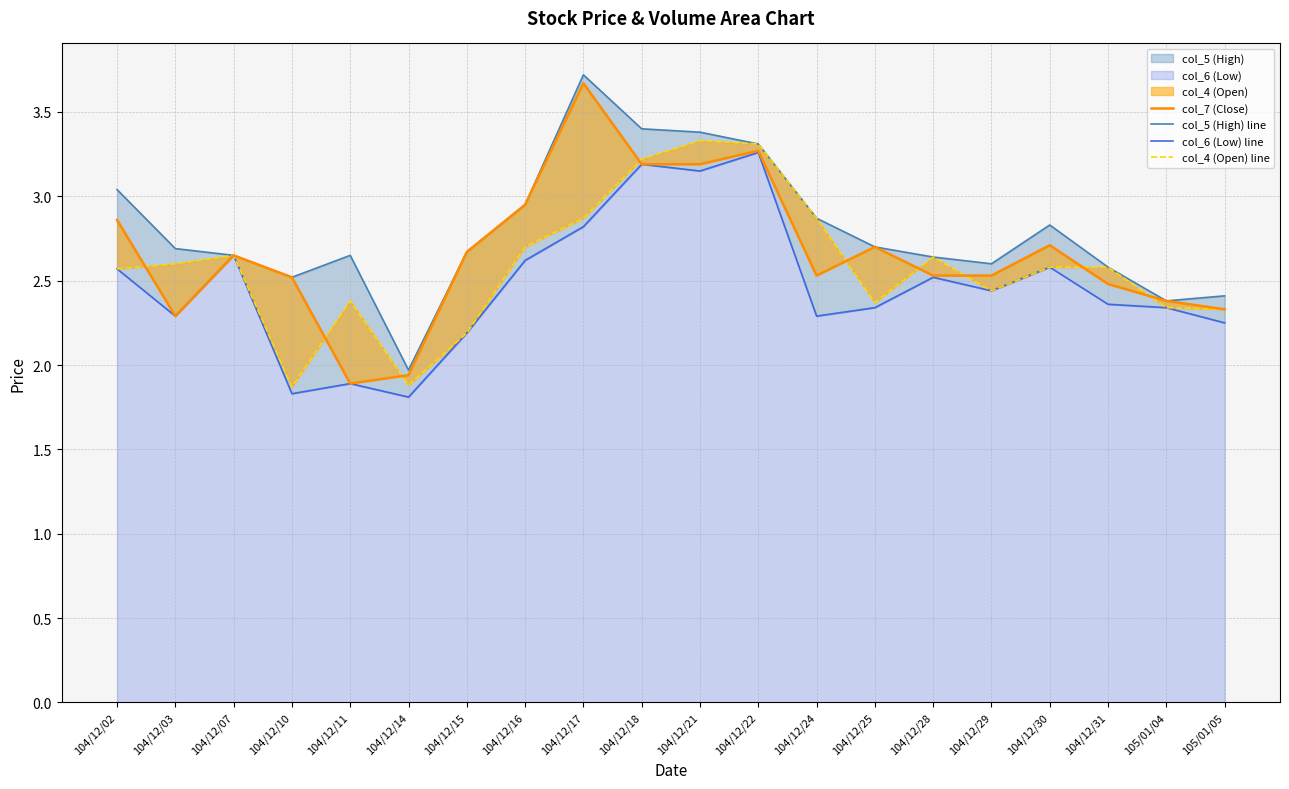

What is the sum of all col_6 (Low) line values?

49.4